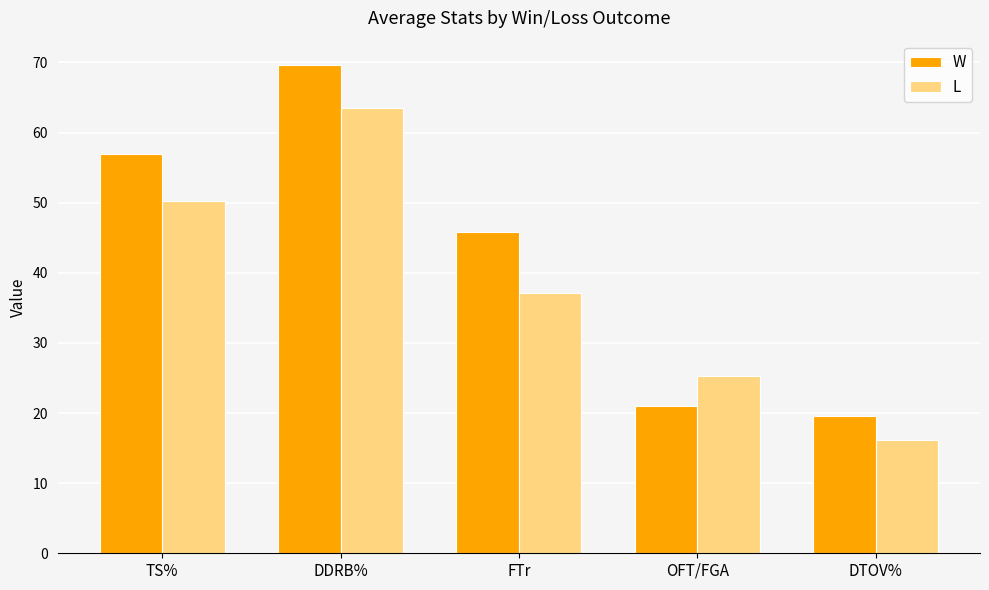

At which category is the sum across all series the highest?

DDRB%